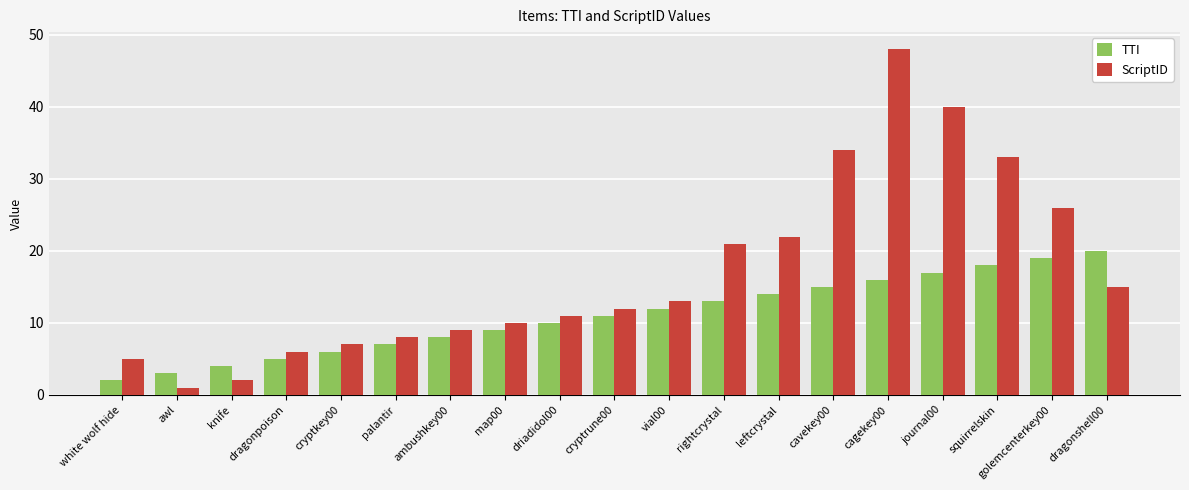

Reading right to left, extract all data points from this chart.

TTI: 20	19	18	17	16	15	14	13	12	11	10	9	8	7	6	5	4	3	2
ScriptID: 15	26	33	40	48	34	22	21	13	12	11	10	9	8	7	6	2	1	5